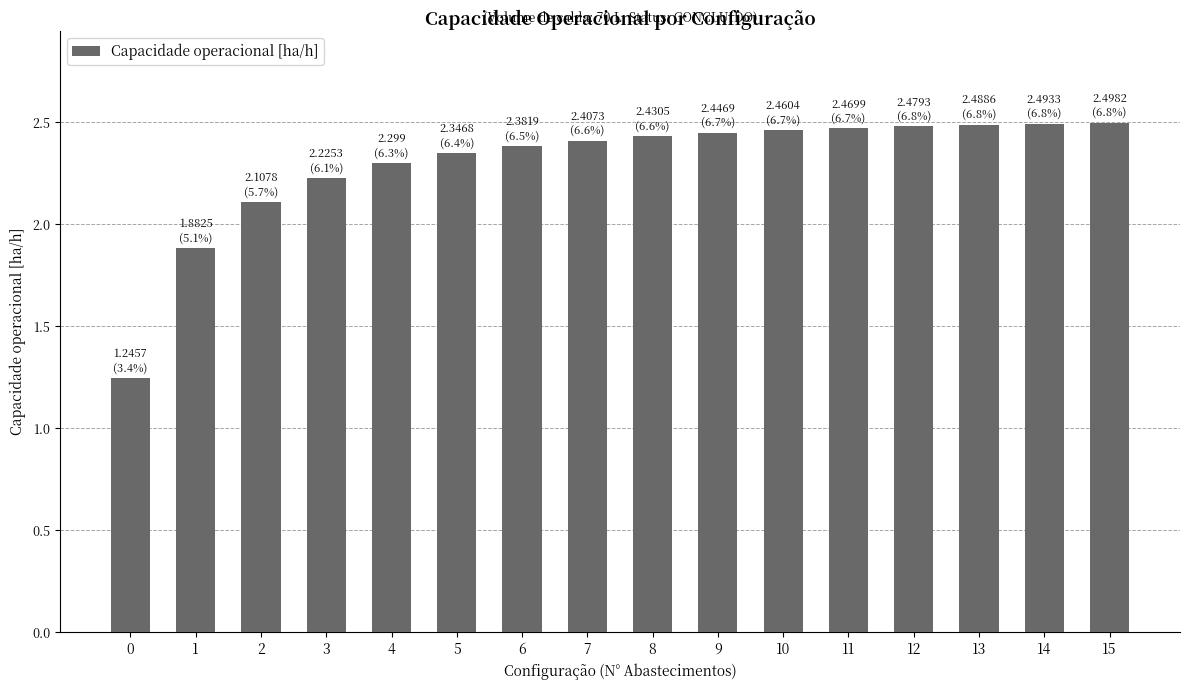

The chart shows a value of 3.6 at 10. True or false?

False